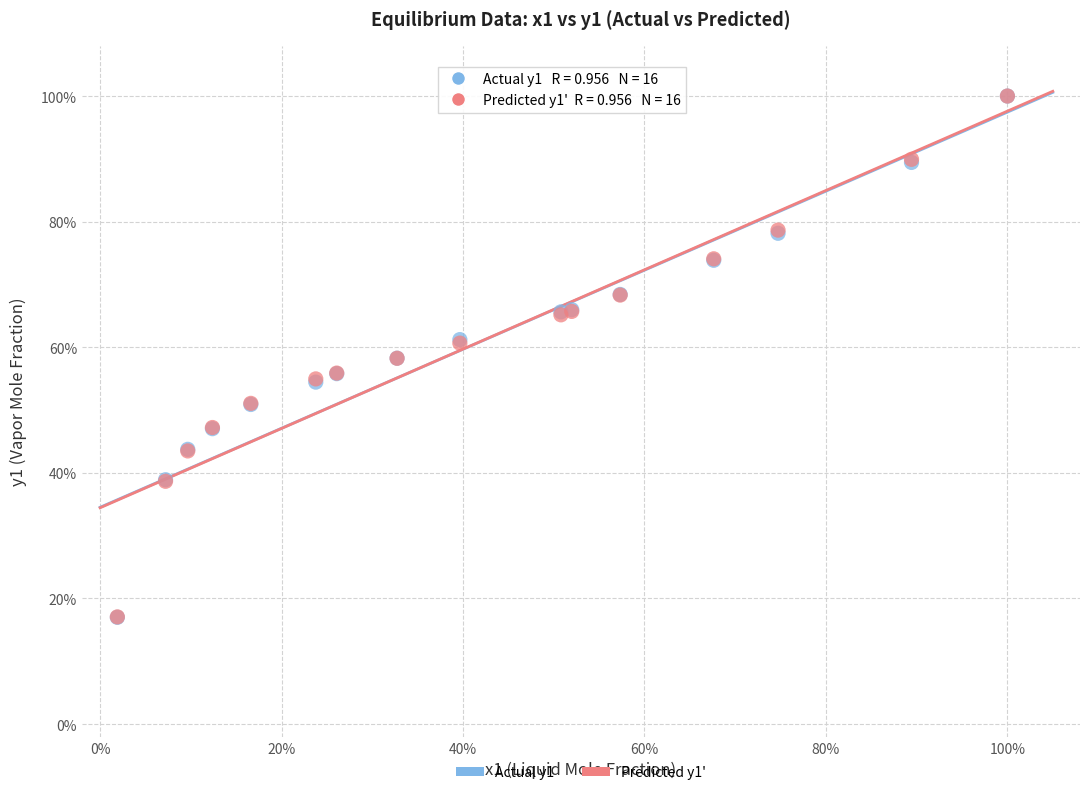

What are all the series names shown in the legend?

Actual y1, Predicted y1'